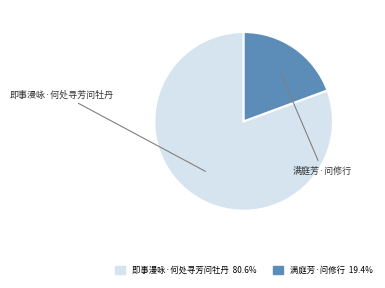

Between 即事漫咏·何处寻芳问牡丹 and 满庭芳·问修行, which is larger?

即事漫咏·何处寻芳问牡丹